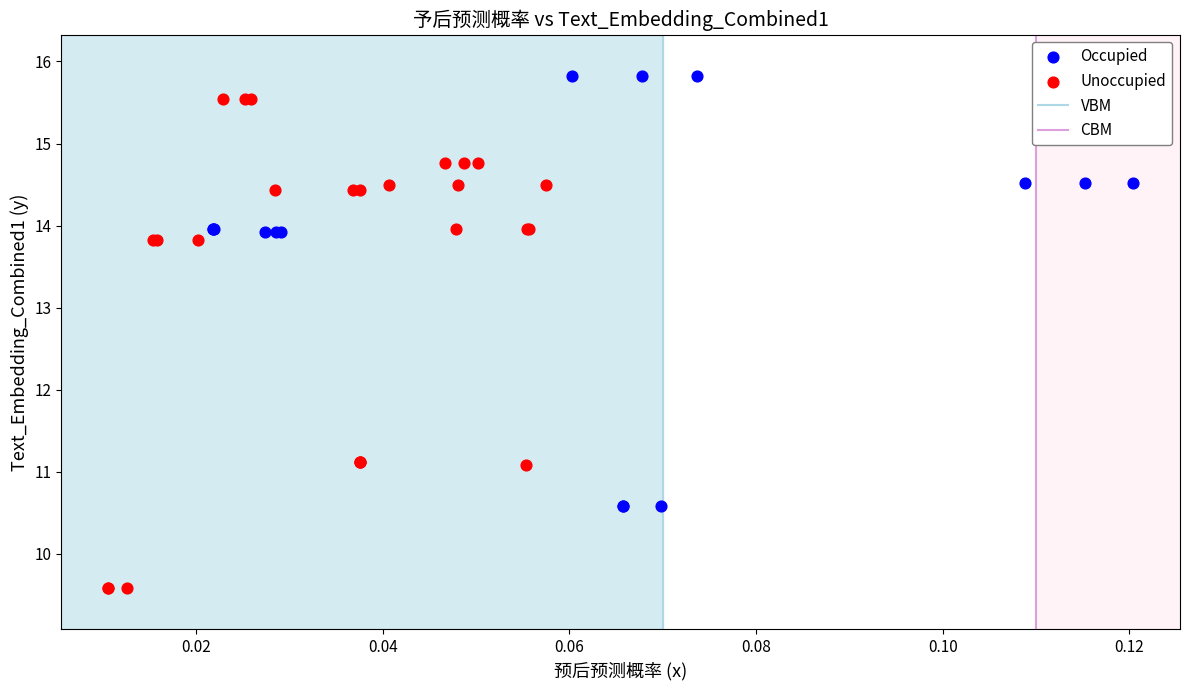

Which series has the widest spread of Y values?

Unoccupied